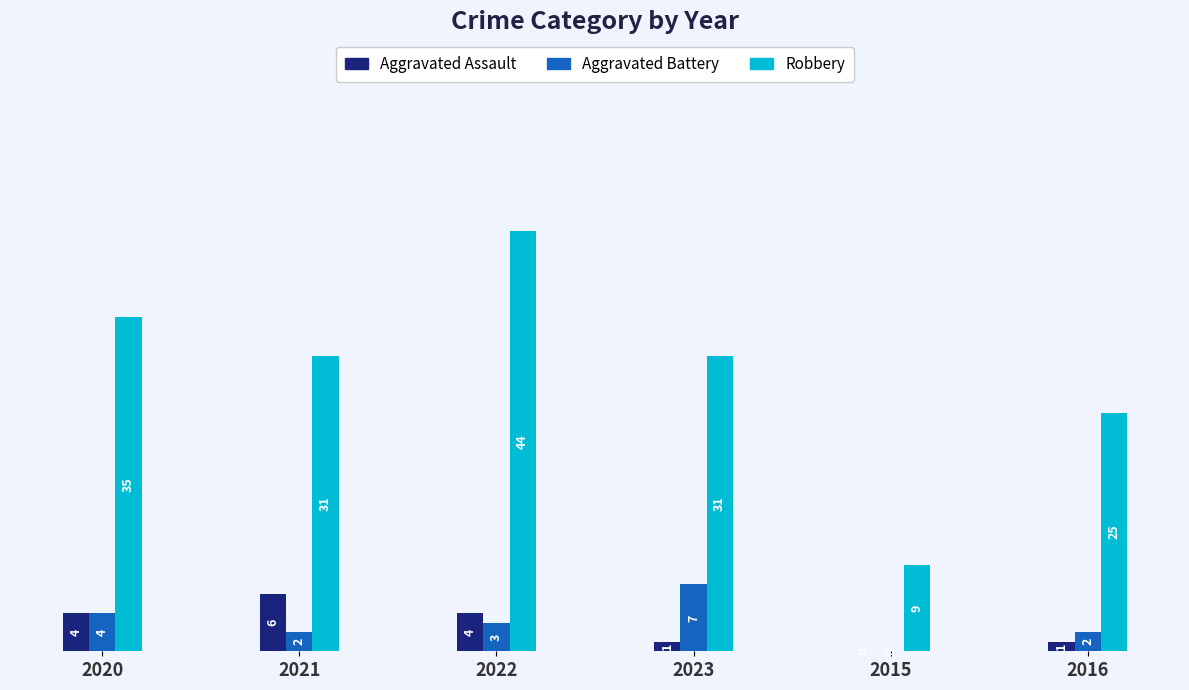

Is the value of Aggravated Battery at 2023 greater than the value of Aggravated Assault at 2020?

Yes